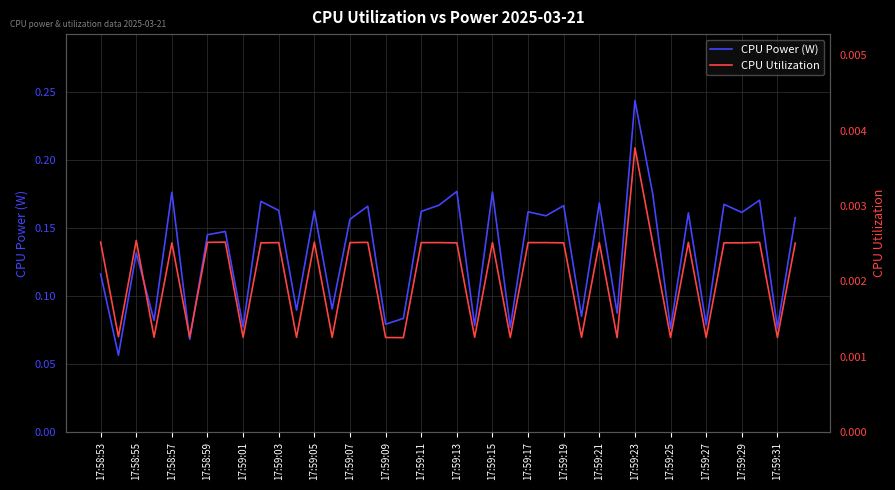

What is the difference between the maximum and minimum values in the CPU Power (W) series?

0.2